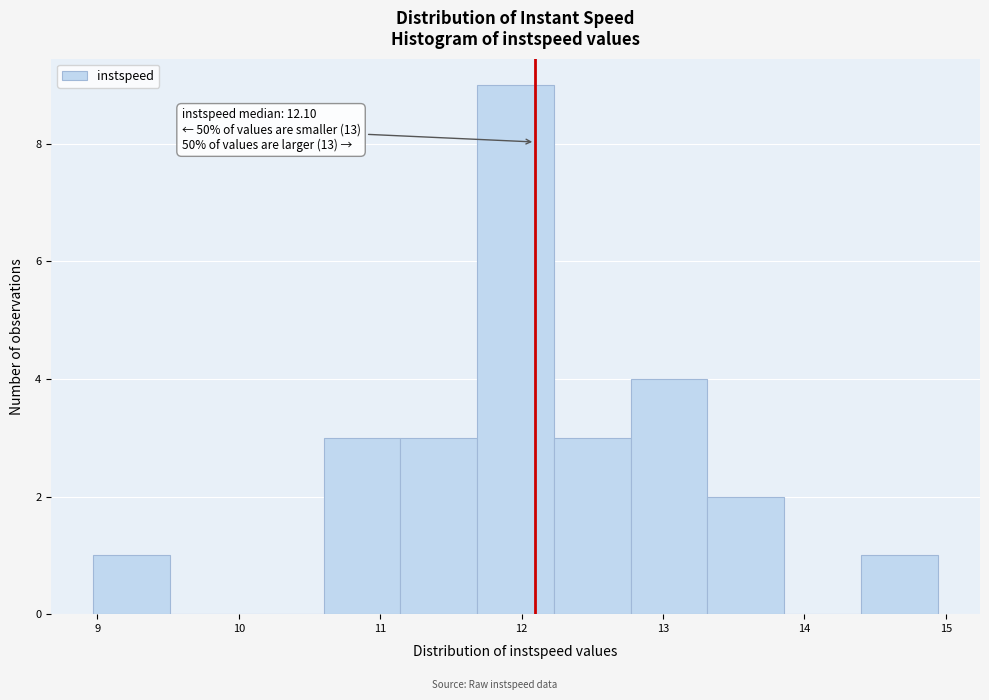

Which range on the x-axis has the tallest bar?

11.7 to 12.2